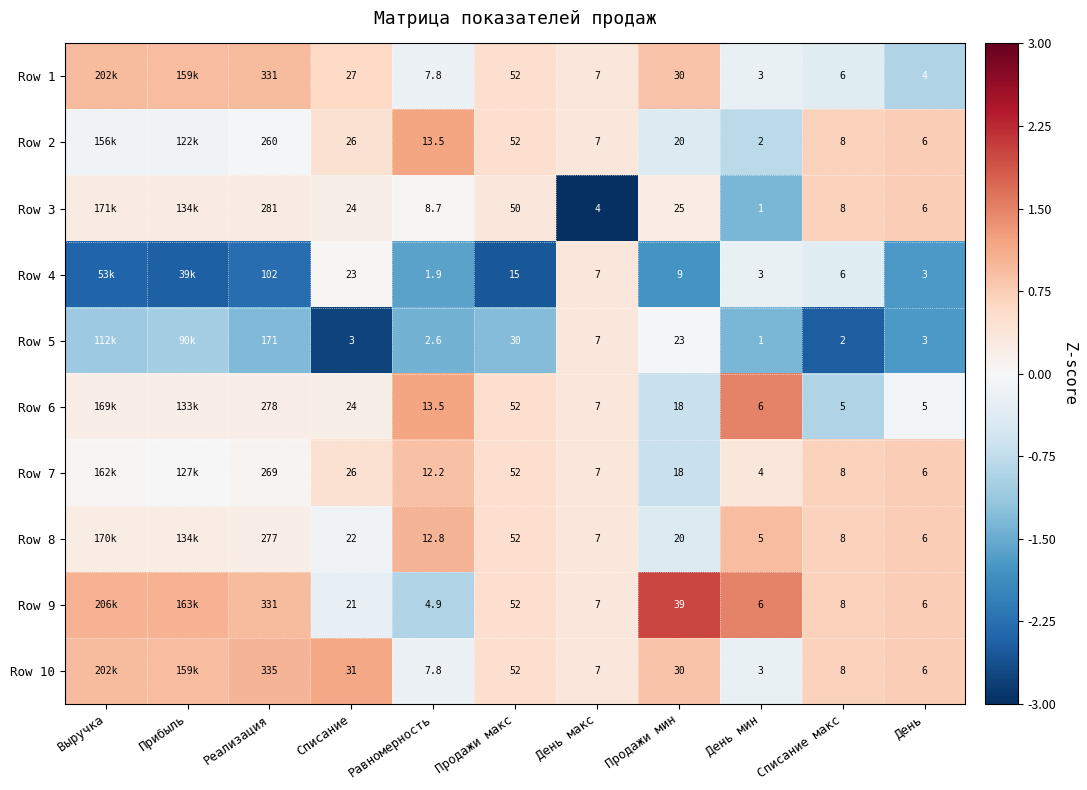

Is the value of Row 10 at Продажи мин greater than the value of Row 6 at День макс?

Yes